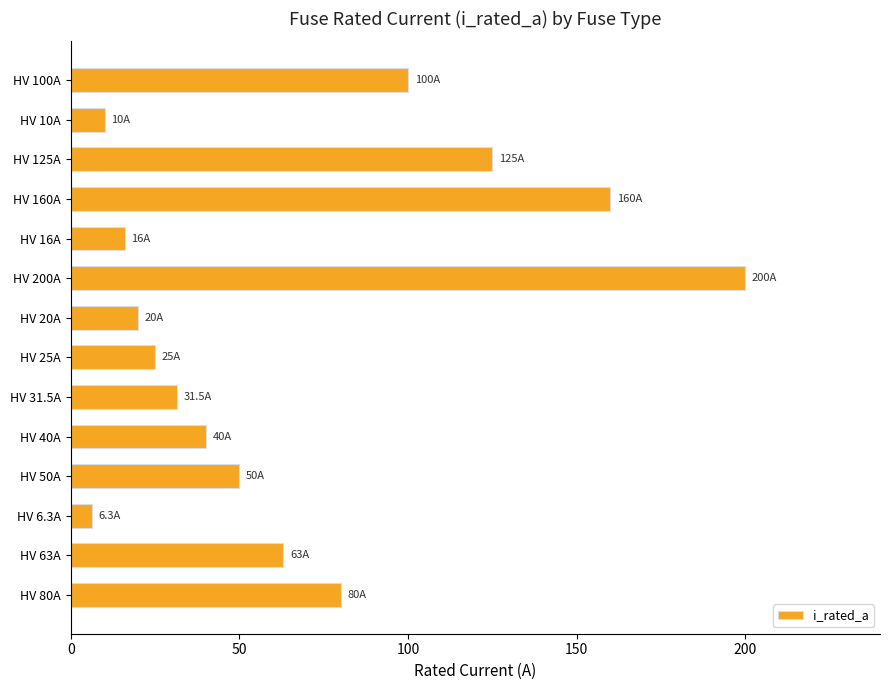

At which label is the value closest to 103?

HV 100A